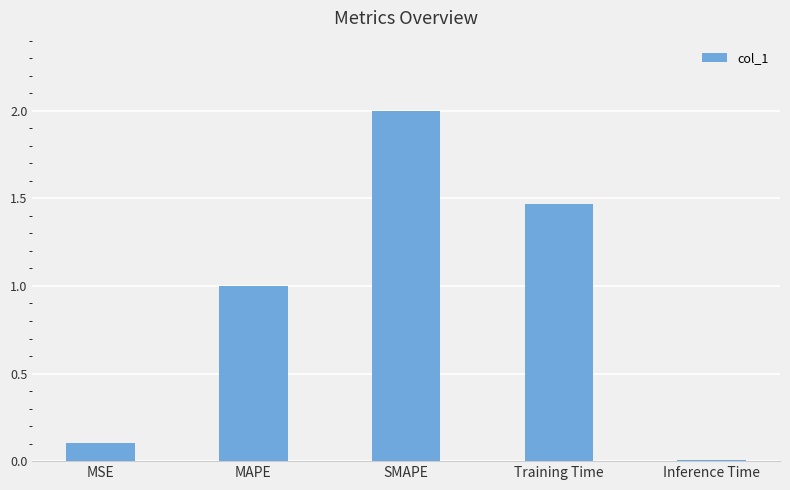

How many bars are there in total?

5